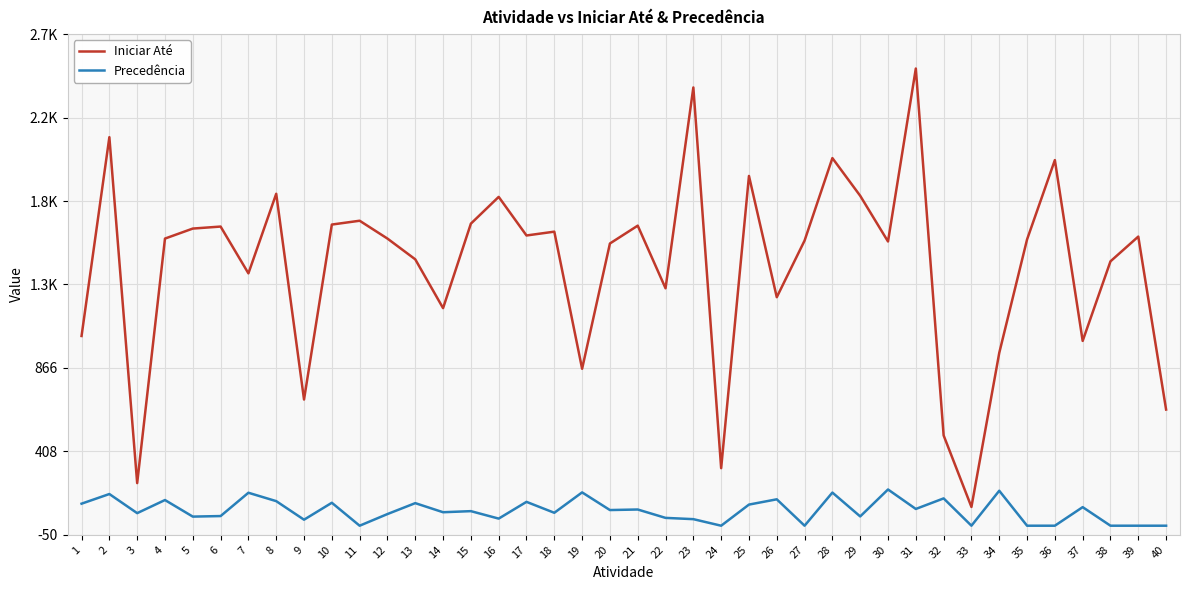

What are all the series names shown in the legend?

Iniciar Até, Precedência